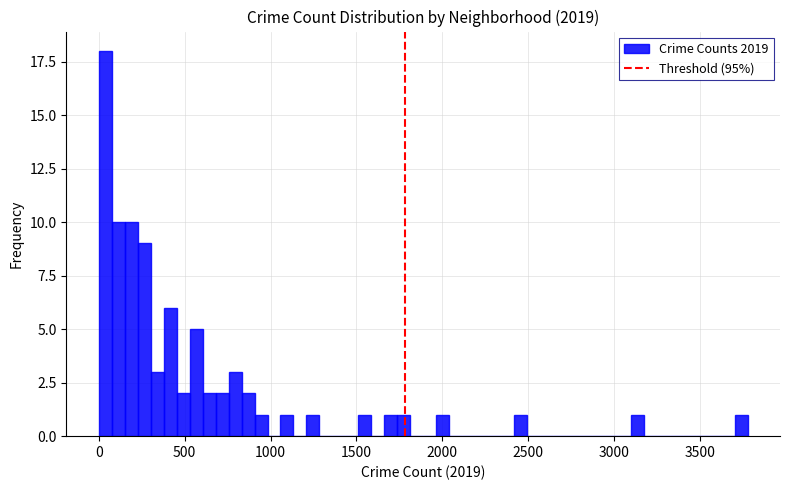

Read against the x-axis, roughly where is the centre of the tallest bar?

50